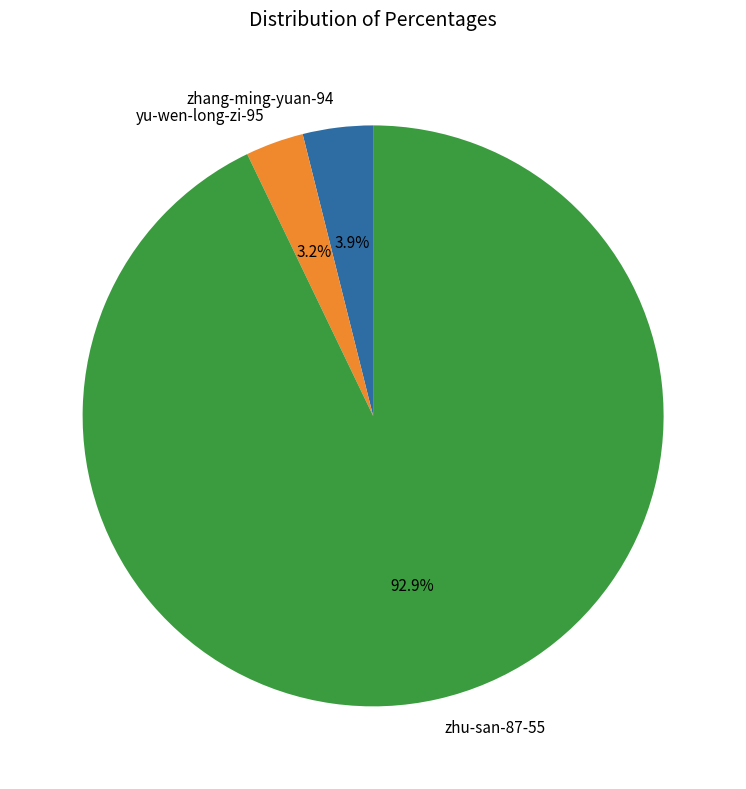

Rank the categories by value from highest to lowest.

zhu-san-87-55, zhang-ming-yuan-94, yu-wen-long-zi-95